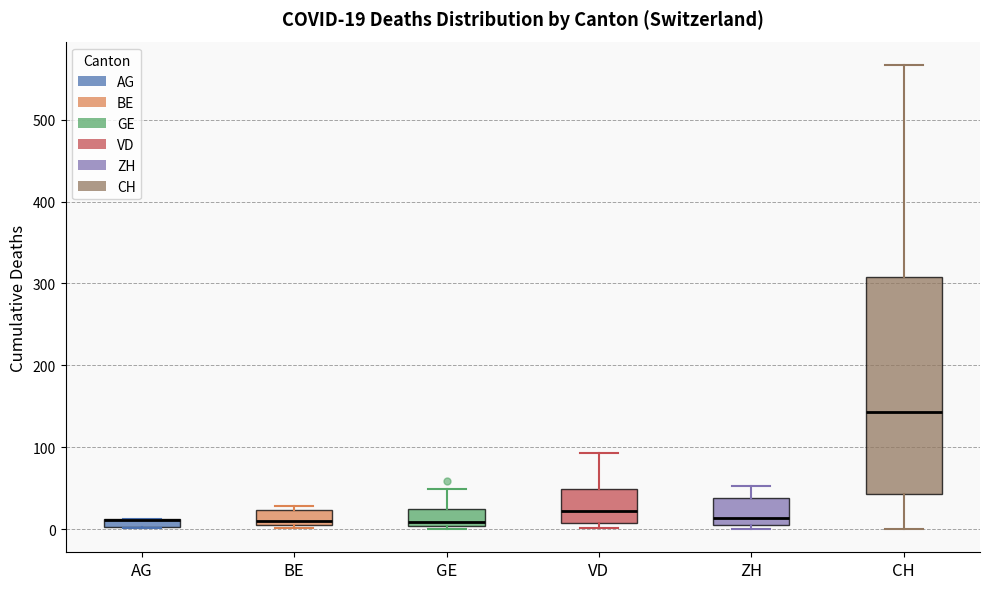

Which box is the tallest, from its lower edge to its upper edge?

CH